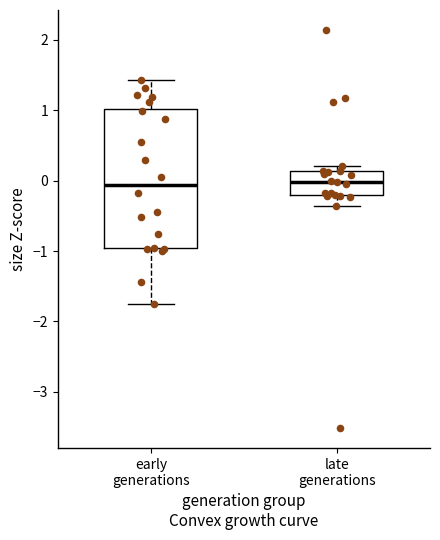

Which box is the tallest, from its lower edge to its upper edge?

early generations